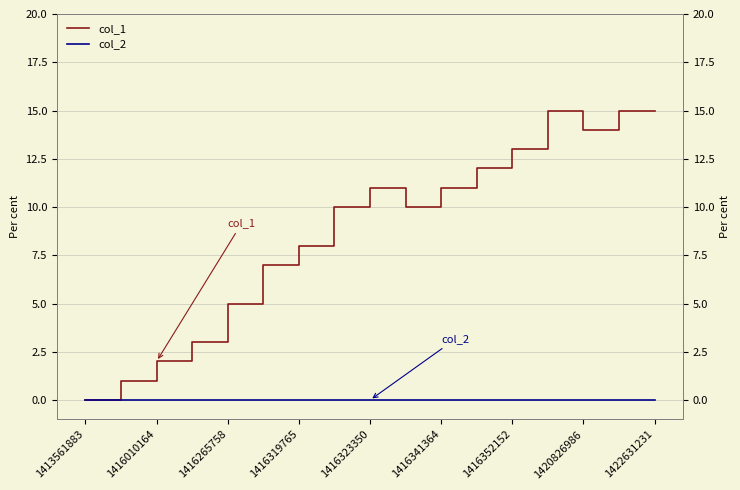

Is it true that col_1 equals 10 at 9?

True